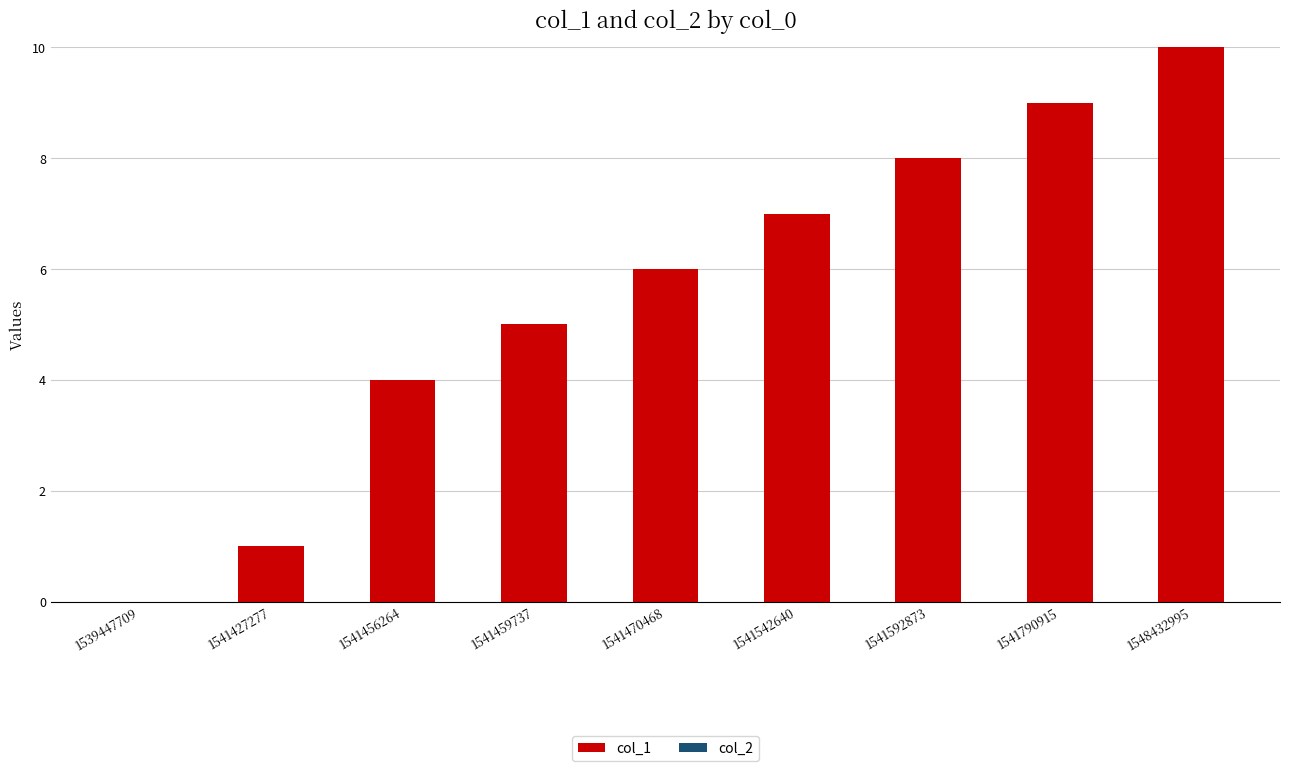

Reading left to right, list all the values displayed in this chart.

1539447709=0	1541427277=1	1541456264=4	1541459737=5	1541470468=6	1541542640=7	1541592873=8	1541790915=9	1548432995=10